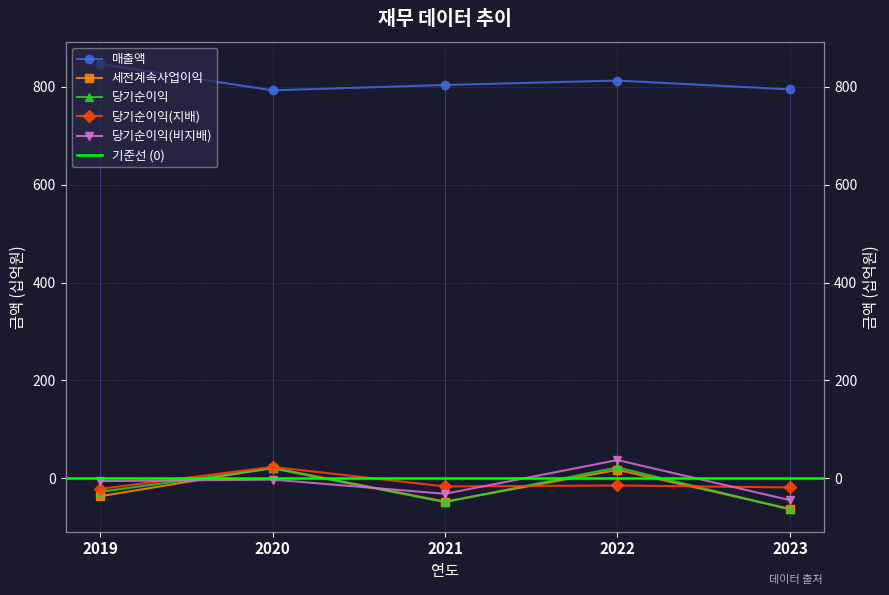

Which series has the largest total across all categories?

매출액